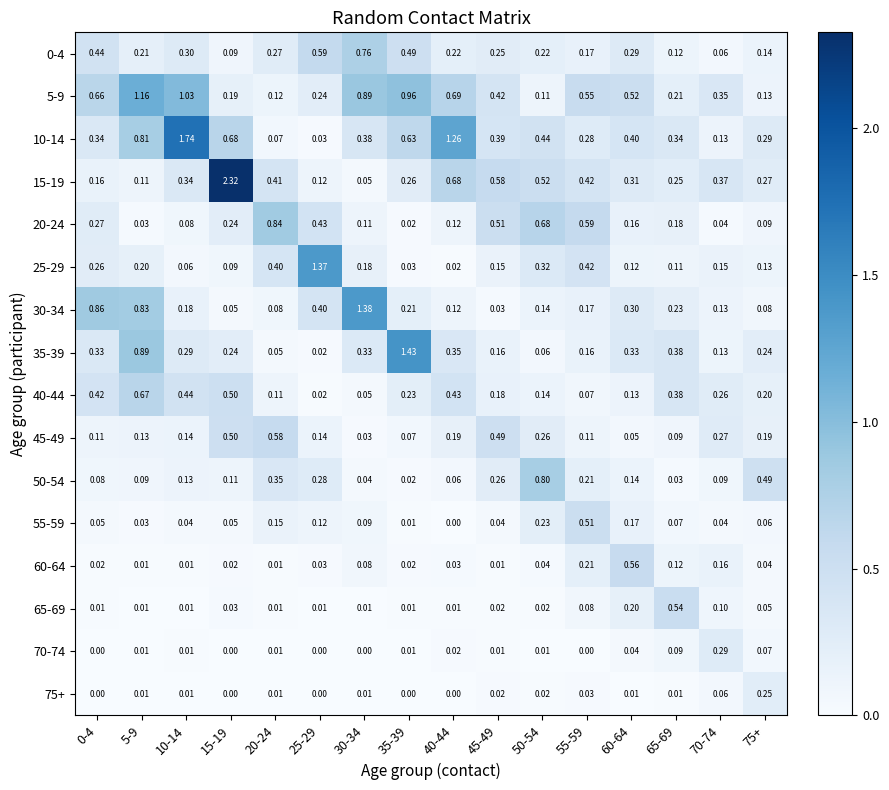

Is the value of 60-64 at 25-29 greater than the value of 50-54 at 5-9?

No